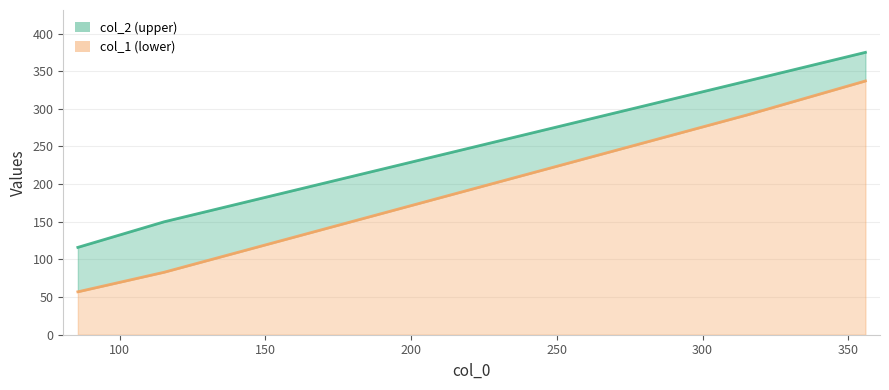

At which label does col_1 reach its minimum?

85.625